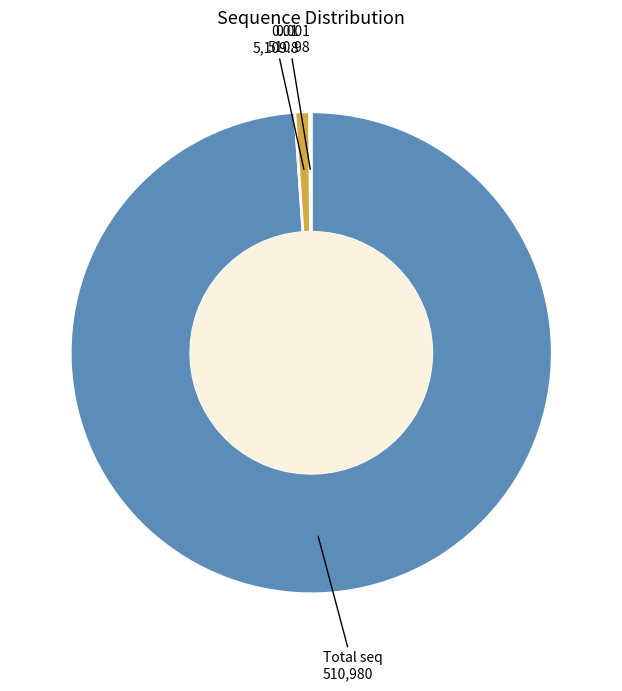

True or false: Total seq accounts for 99% of the total.

True